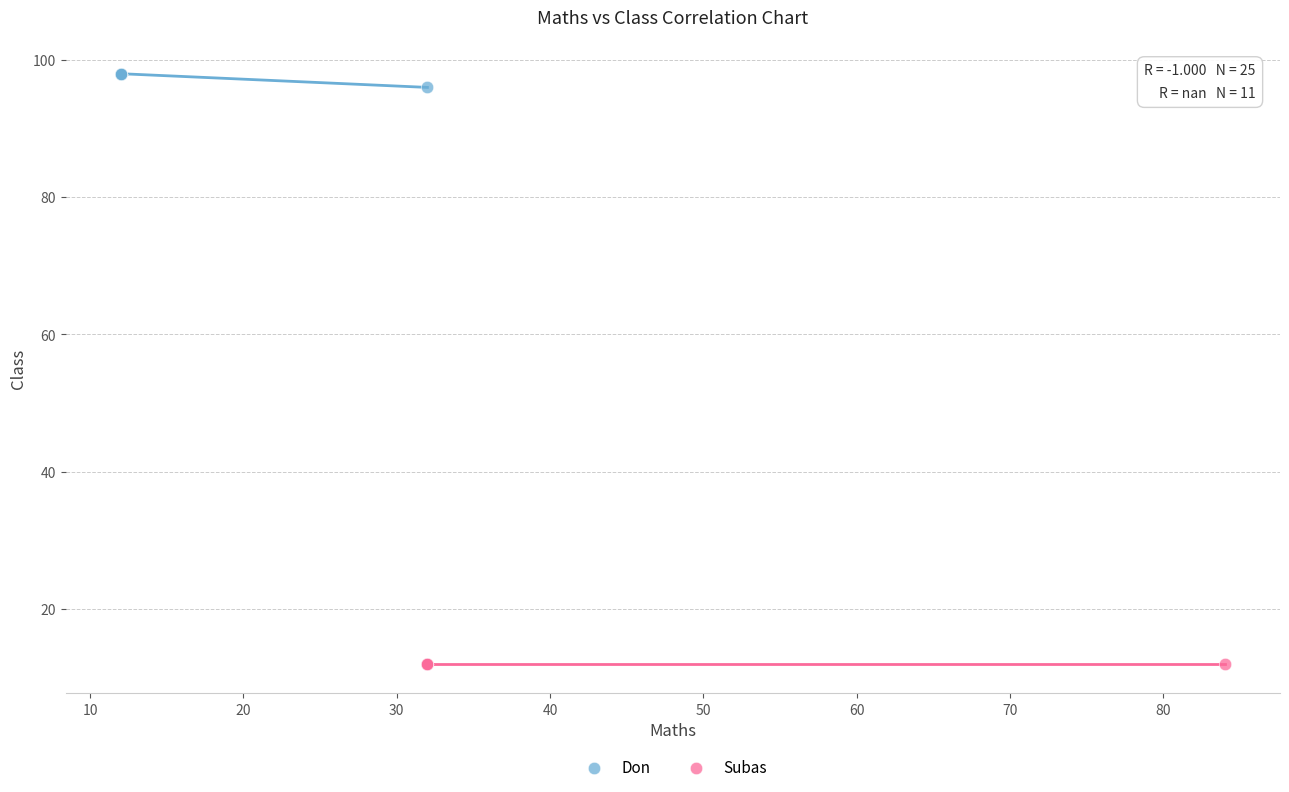

Which series contains the lowest Y value?

Subas